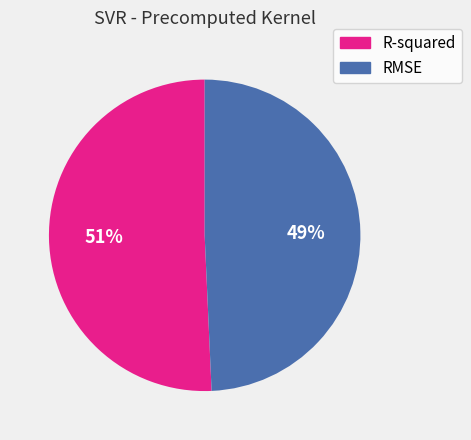

Which slice is the largest?

R-squared